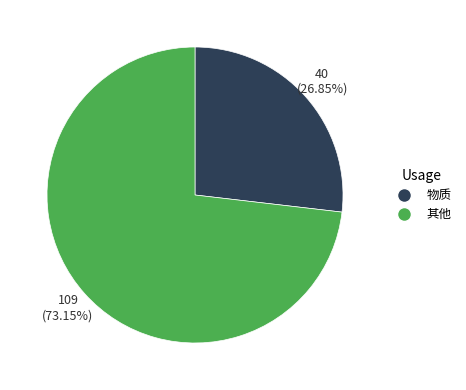

Is the sum of 物质 and 其他 greater than half?

Yes